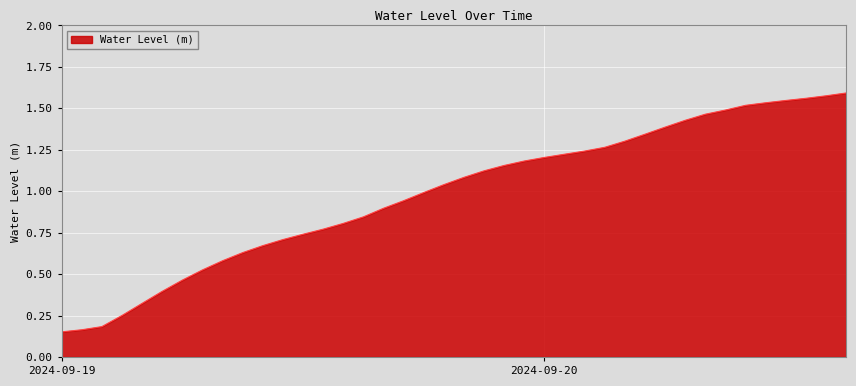

How many lines are shown in the chart?

1